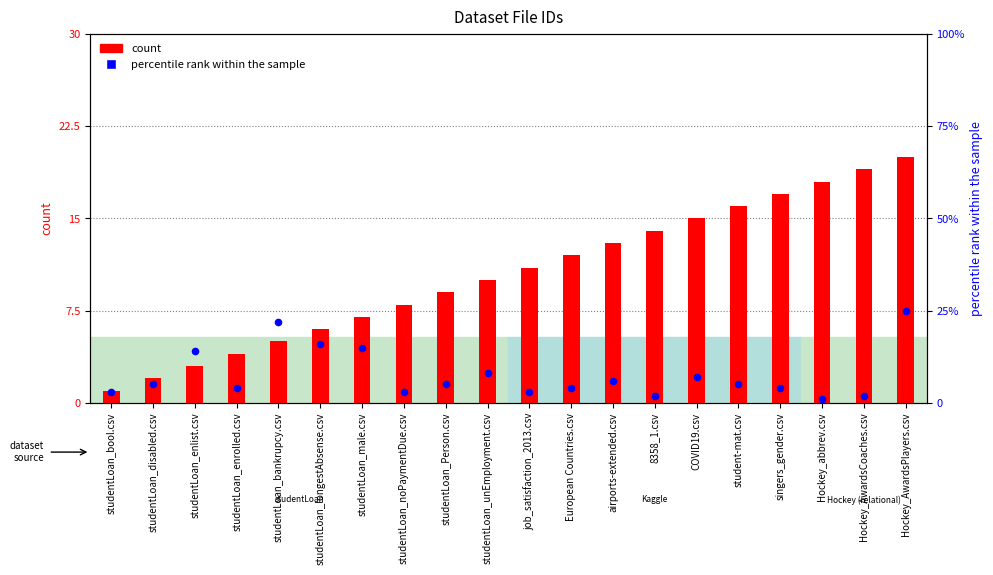

Which series contains the lowest Y value?

count